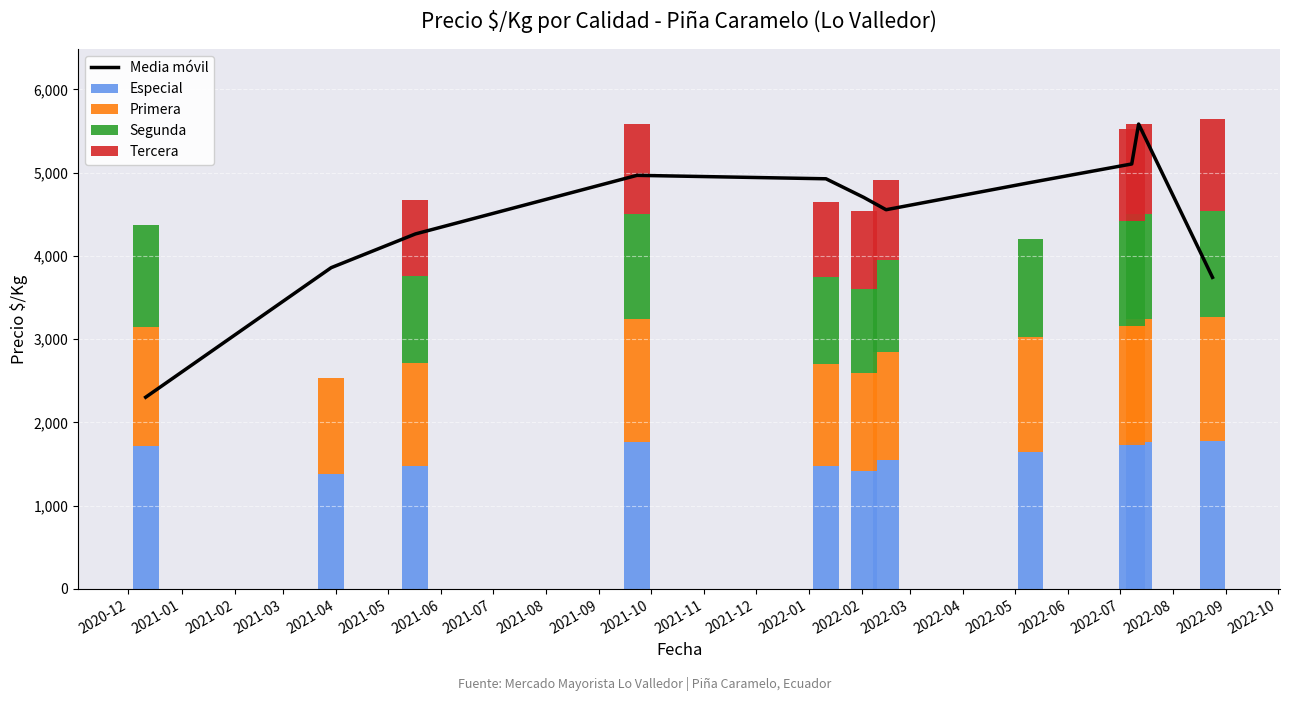

What is the highest value of the Especial series?

1776